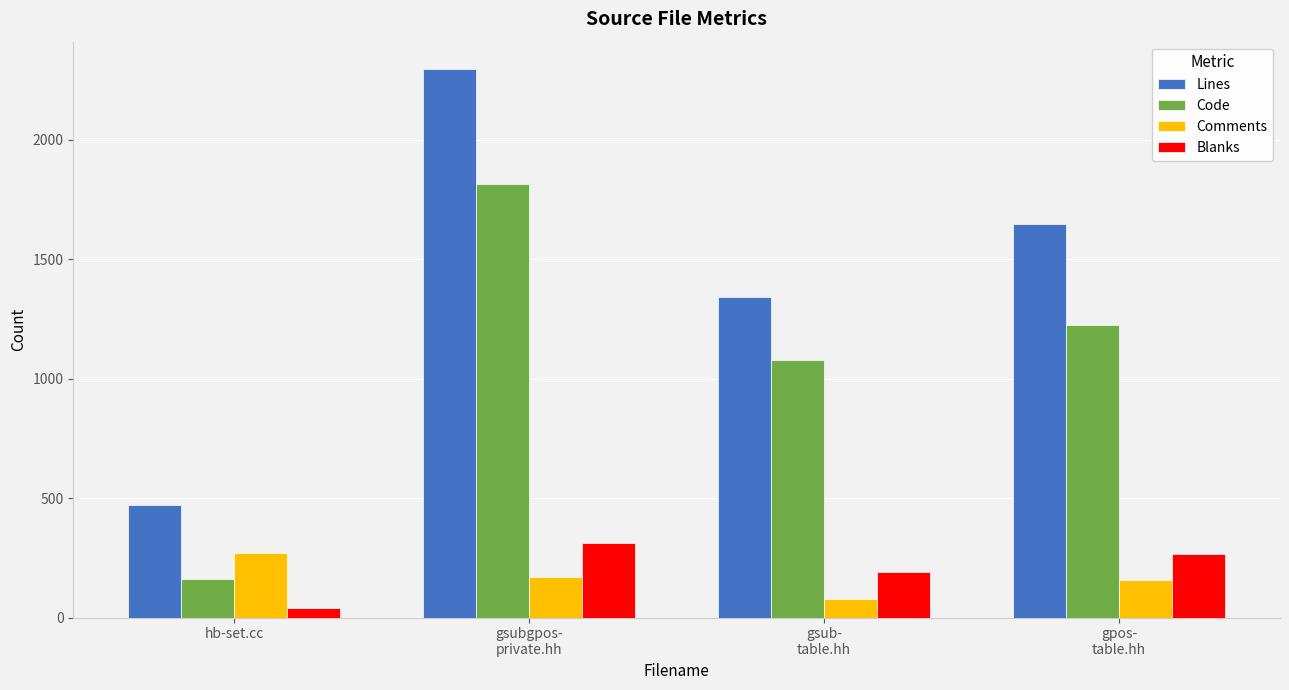

At which category does the chart reach its minimum across all series?

hb-set.cc